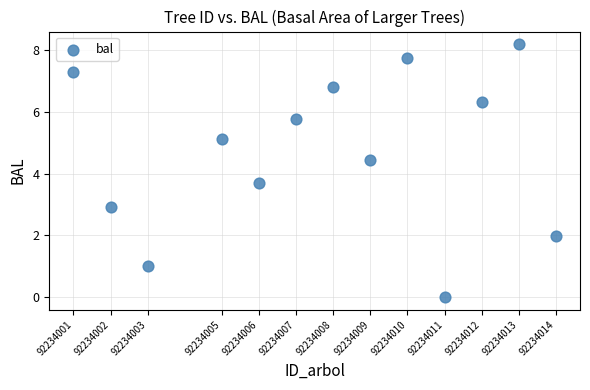

What Y value in the scatter plot is closest to 4?

3.7